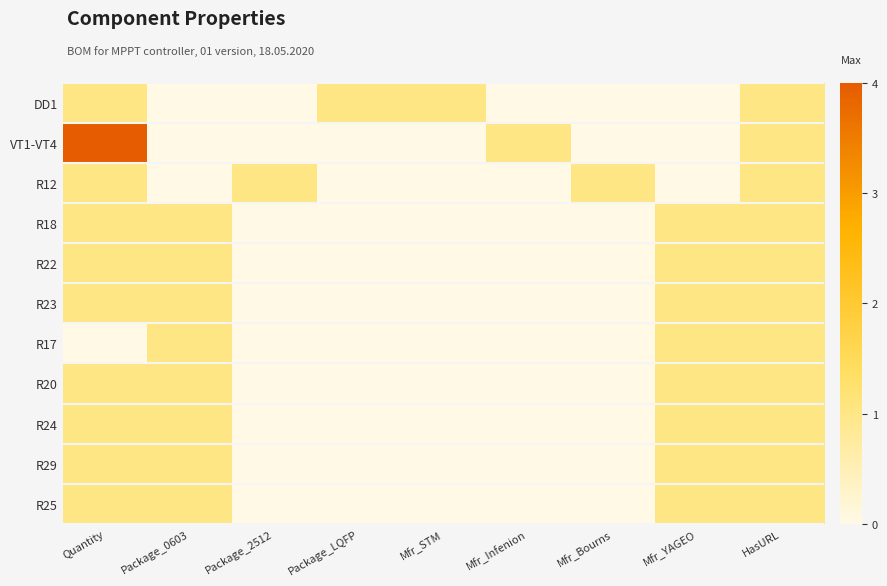

What is the total value across all series at Mfr_Bourns?

1